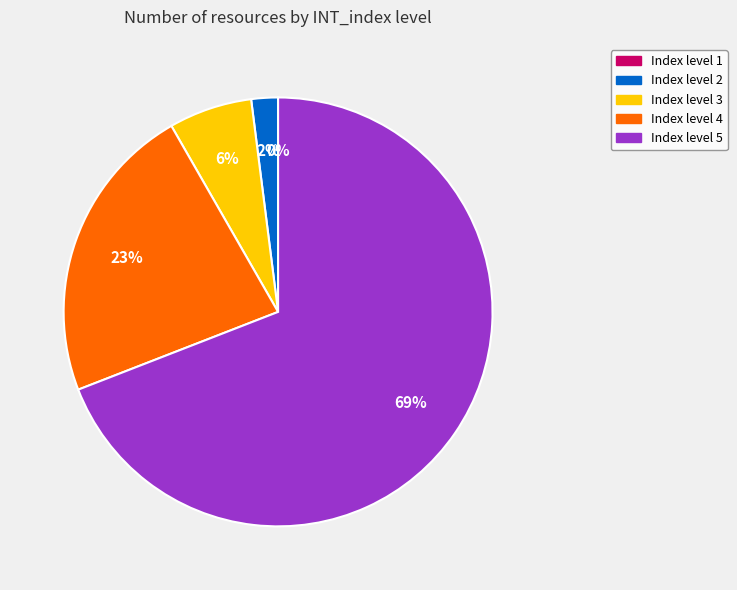

Which category accounts for the majority?

5